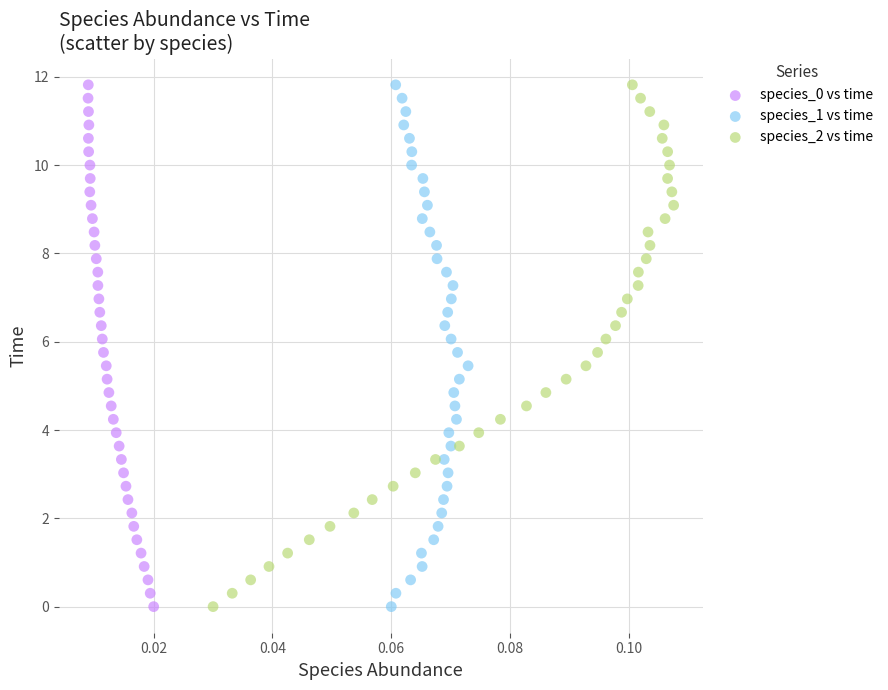

What are all the series names shown in the legend?

species_0 vs time, species_1 vs time, species_2 vs time